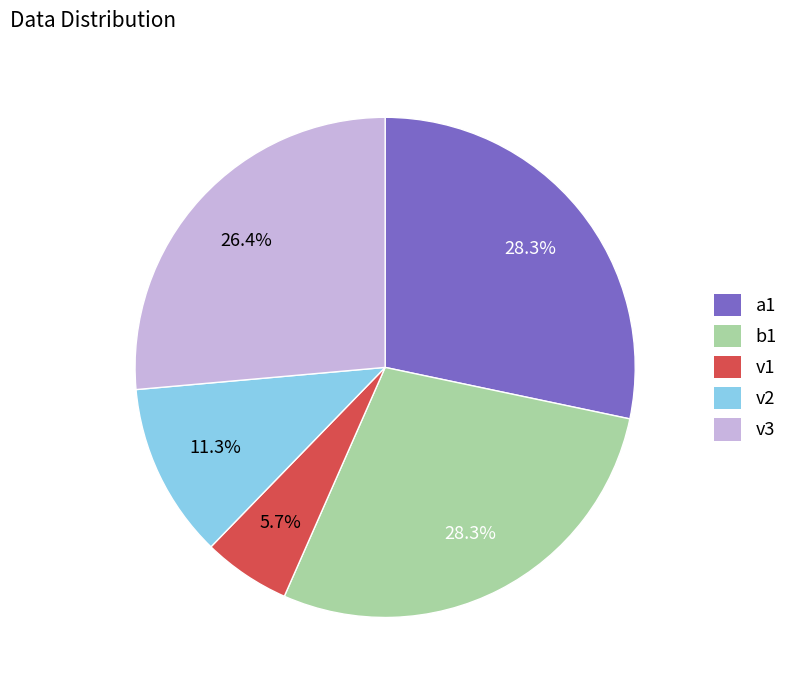

To the nearest percent, what is the combined percentage of v3 and b1?

55%